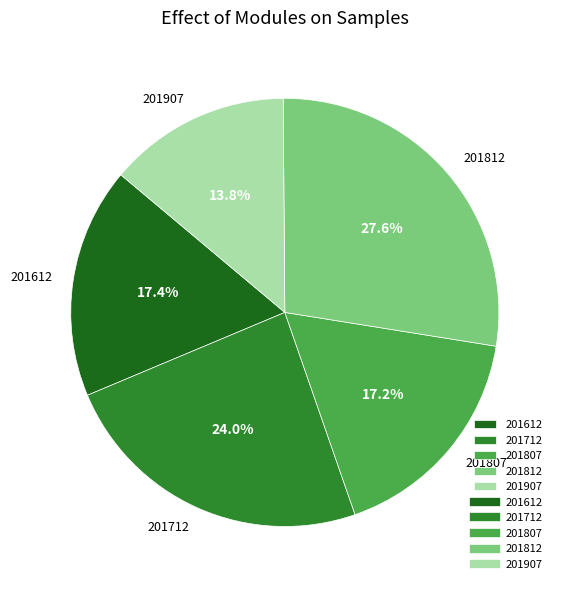

Does 201812 represent more than half of the total?

No